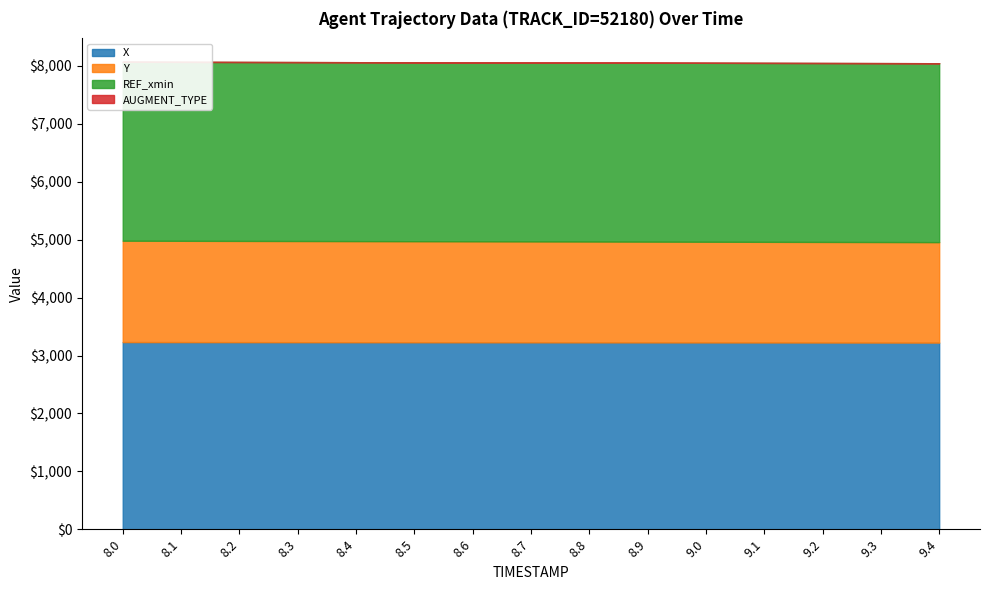

The value of X at 9.0 is 3225.3. True or false?

True